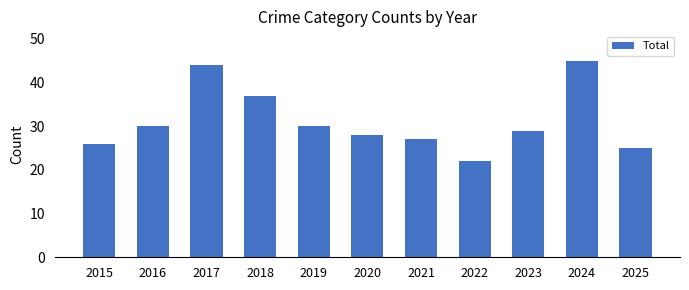

Reading left to right, list all the values displayed in this chart.

2015=26	2016=30	2017=44	2018=37	2019=30	2020=28	2021=27	2022=22	2023=29	2024=45	2025=25